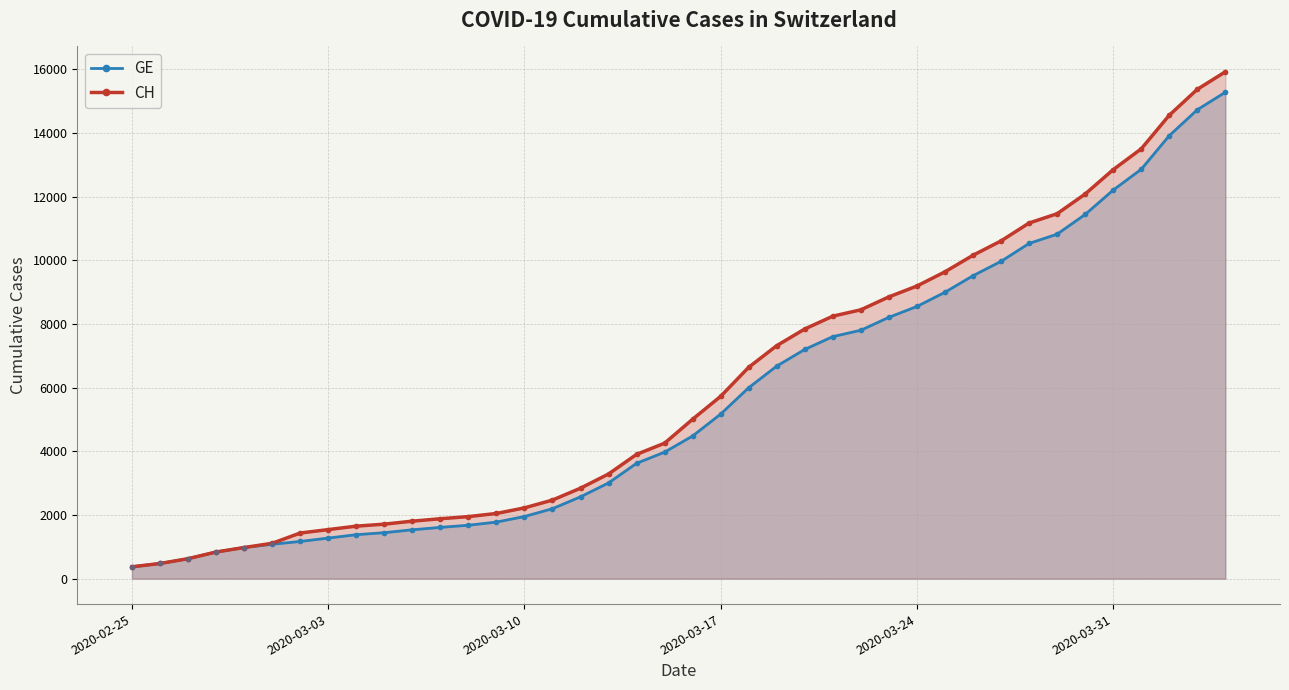

Which series has the largest Y range (max minus min)?

CH